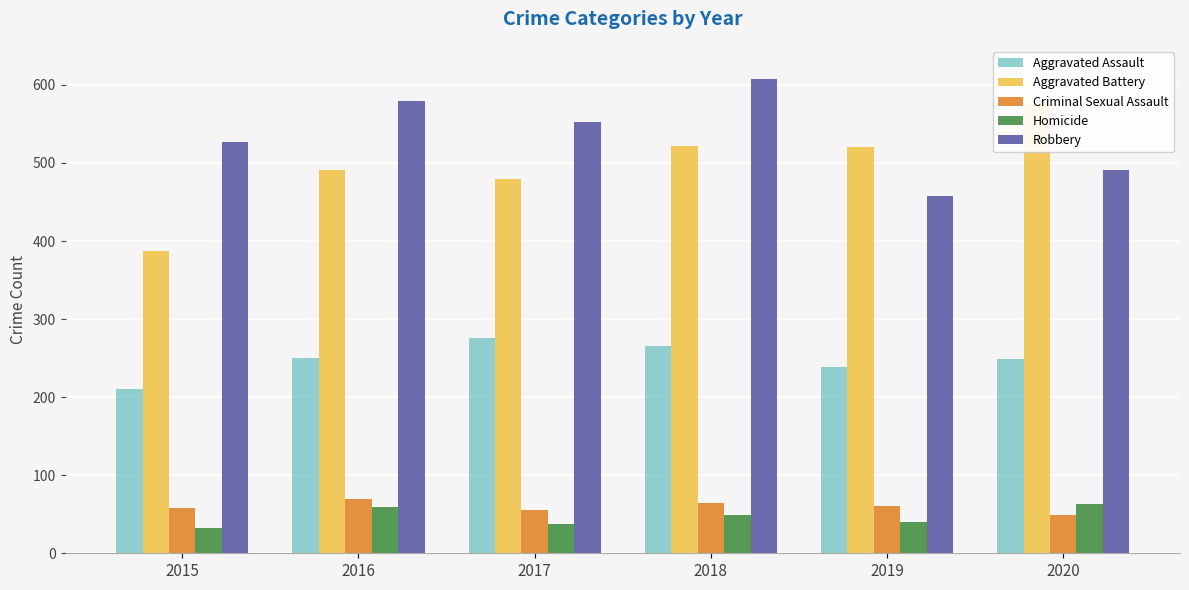

At how many categories does at least one series exceed 278?

6